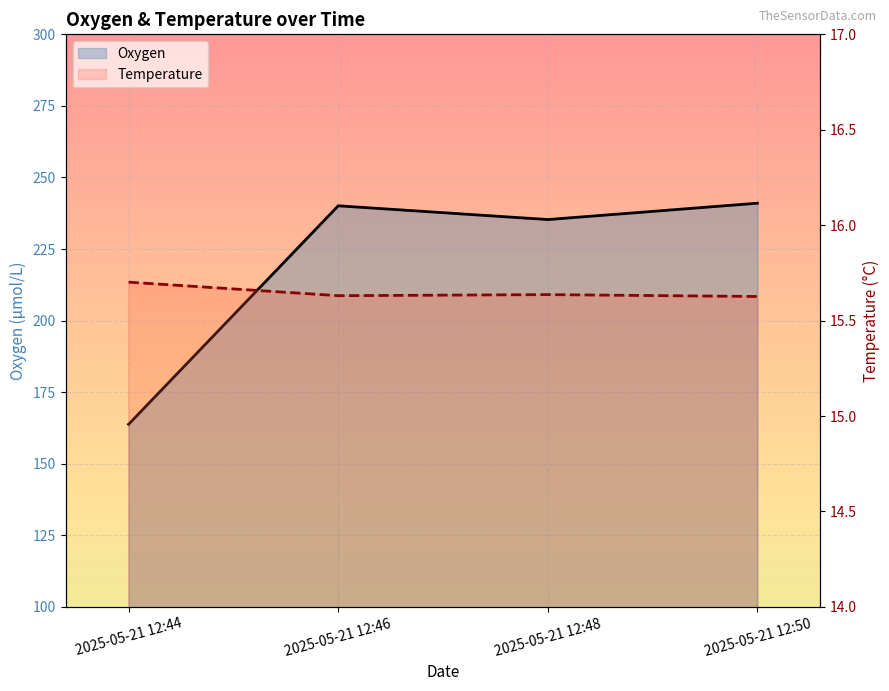

Reading left to right, list all the values displayed in this chart.

Oxygen: 2025-05-21 12:44=163.8	2025-05-21 12:46=240.1	2025-05-21 12:48=235.3	2025-05-21 12:50=241.0
Temperature: 2025-05-21 12:44=15.7	2025-05-21 12:46=15.6	2025-05-21 12:48=15.6	2025-05-21 12:50=15.6